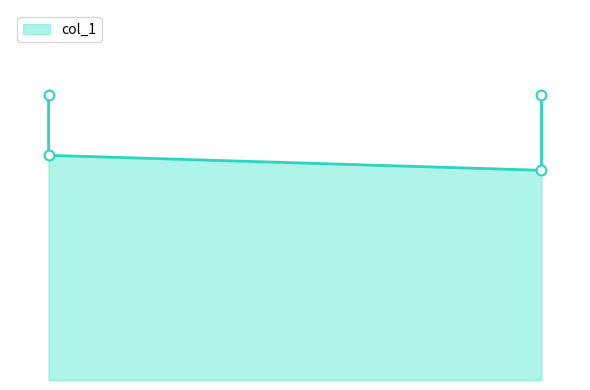

Which has a higher value, 0.23 or 0.23?

0.23